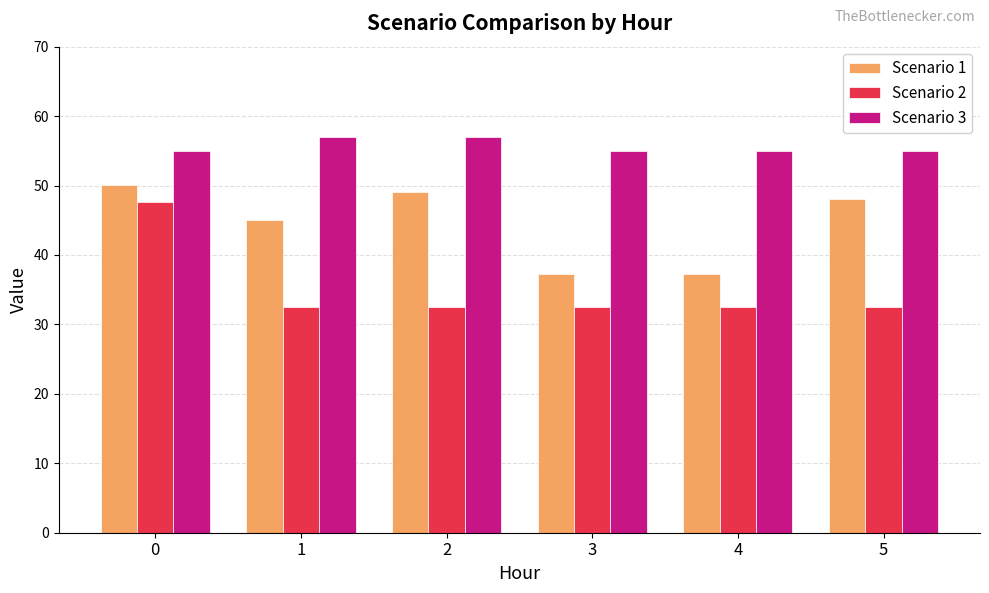

How many groups of bars are there?

6